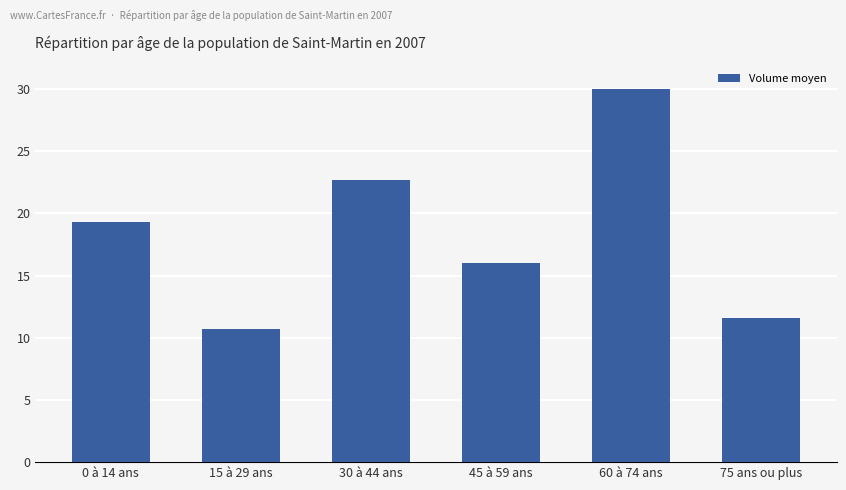

What is the maximum value shown in the chart?

30.0